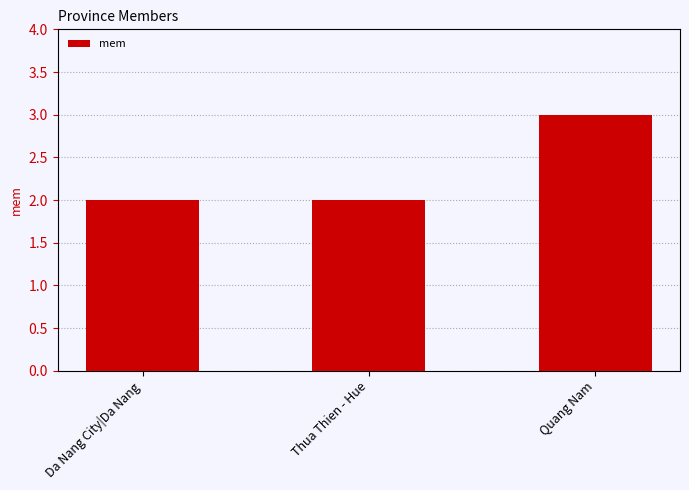

Reading left to right, what are all the values shown in this chart?

2	2	3